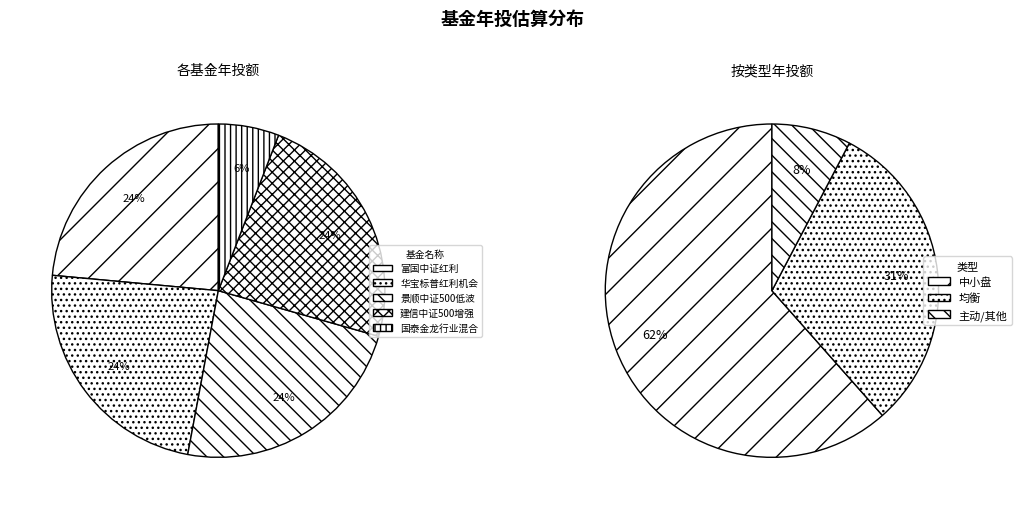

Is 建信中证500指数增强 the majority of the pie?

No